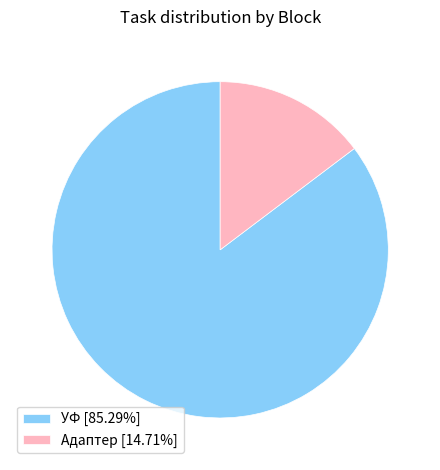

Is the sum of УФ [85.29%] and Адаптер [14.71%] greater than half?

Yes